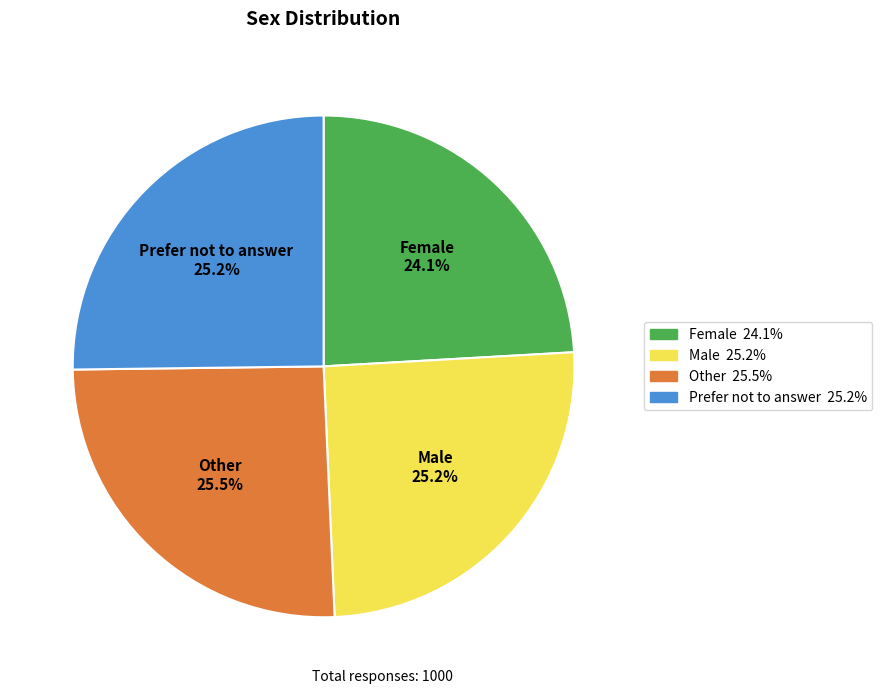

Which slice is the smallest?

Female